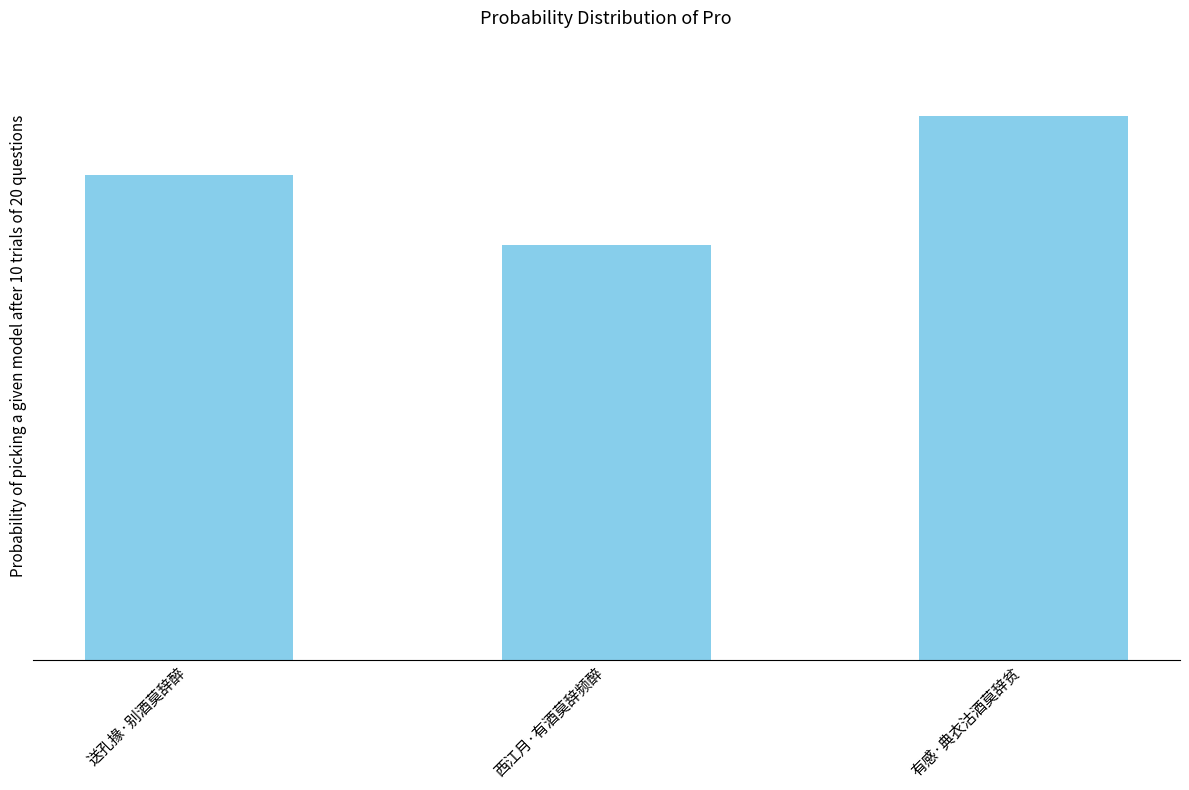

Does the chart contain any negative values?

No